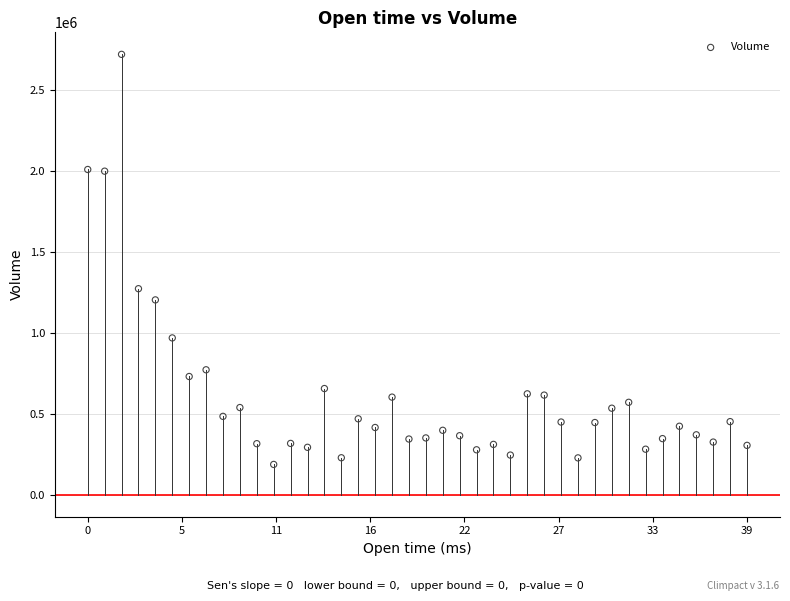

What is the range of Y values (max minus min)?

2533352.7